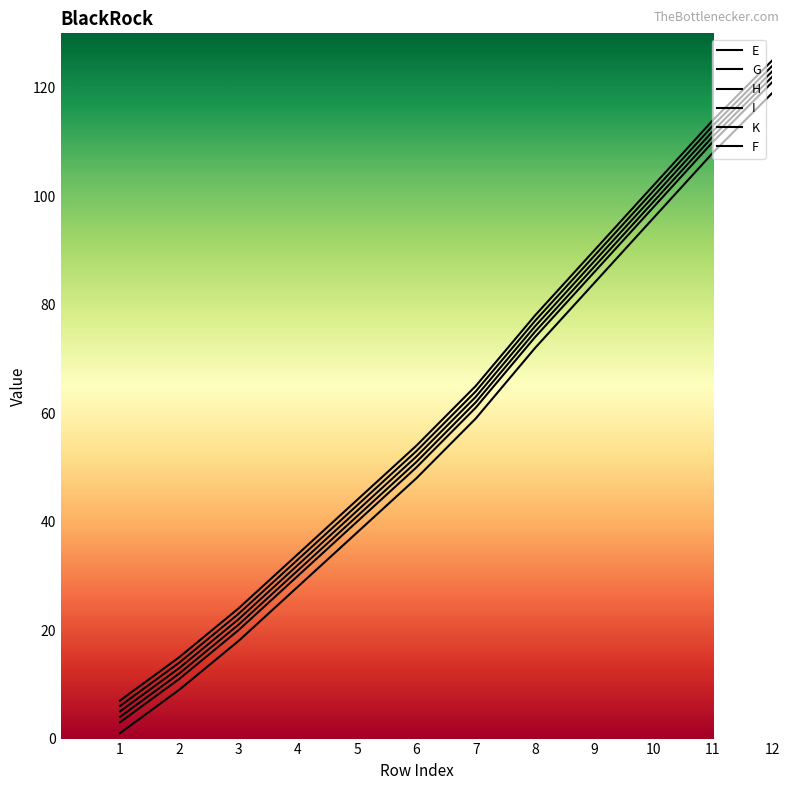

At which category is the sum across all series the highest?

12